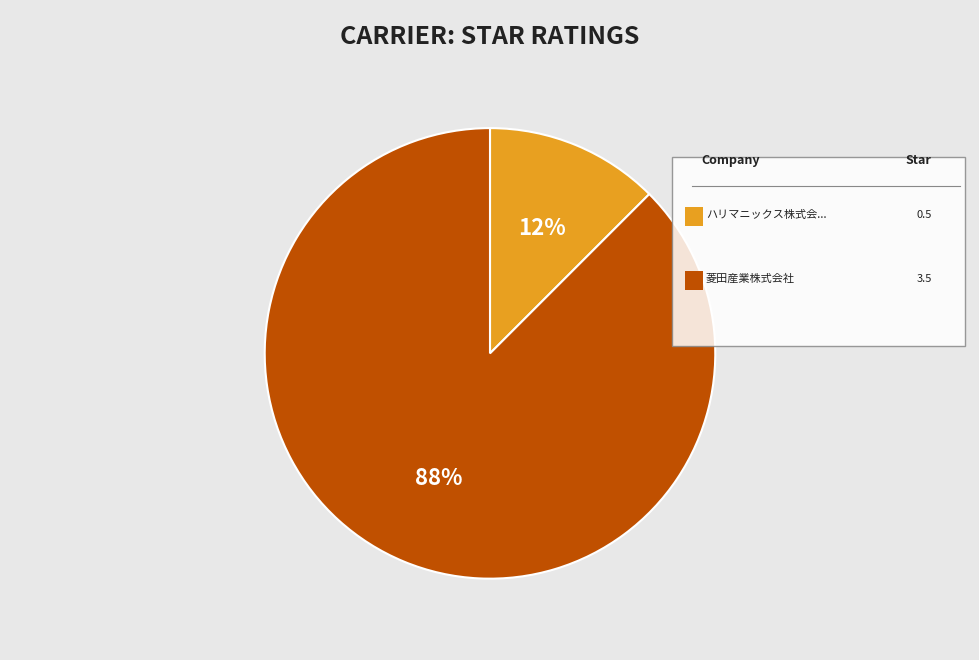

To the nearest percent, what is the average slice percentage?

50%